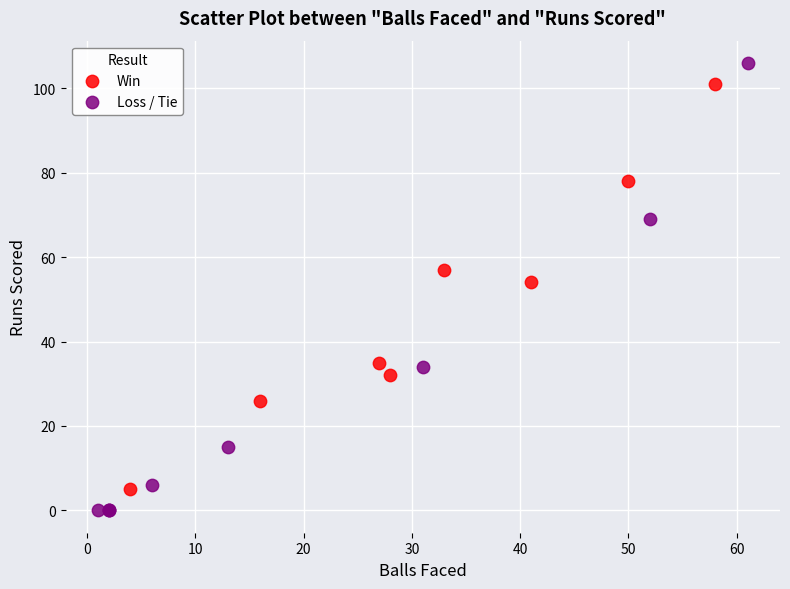

Which series reaches the maximum Y coordinate?

Loss / Tie